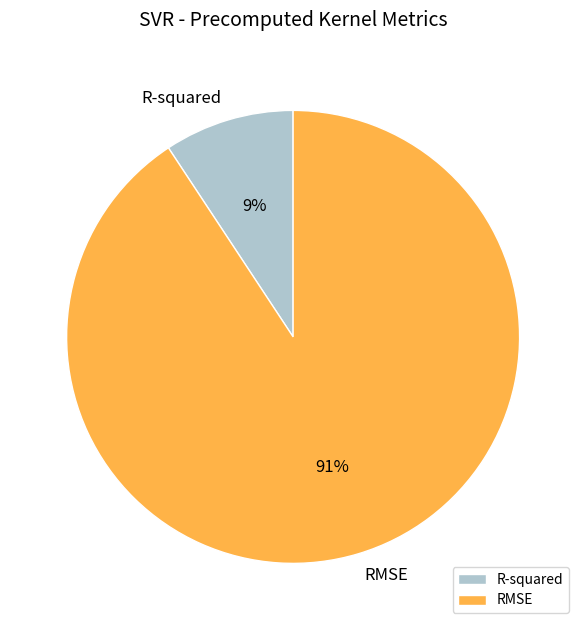

What percentage is the RMSE slice, to the nearest percent?

91%